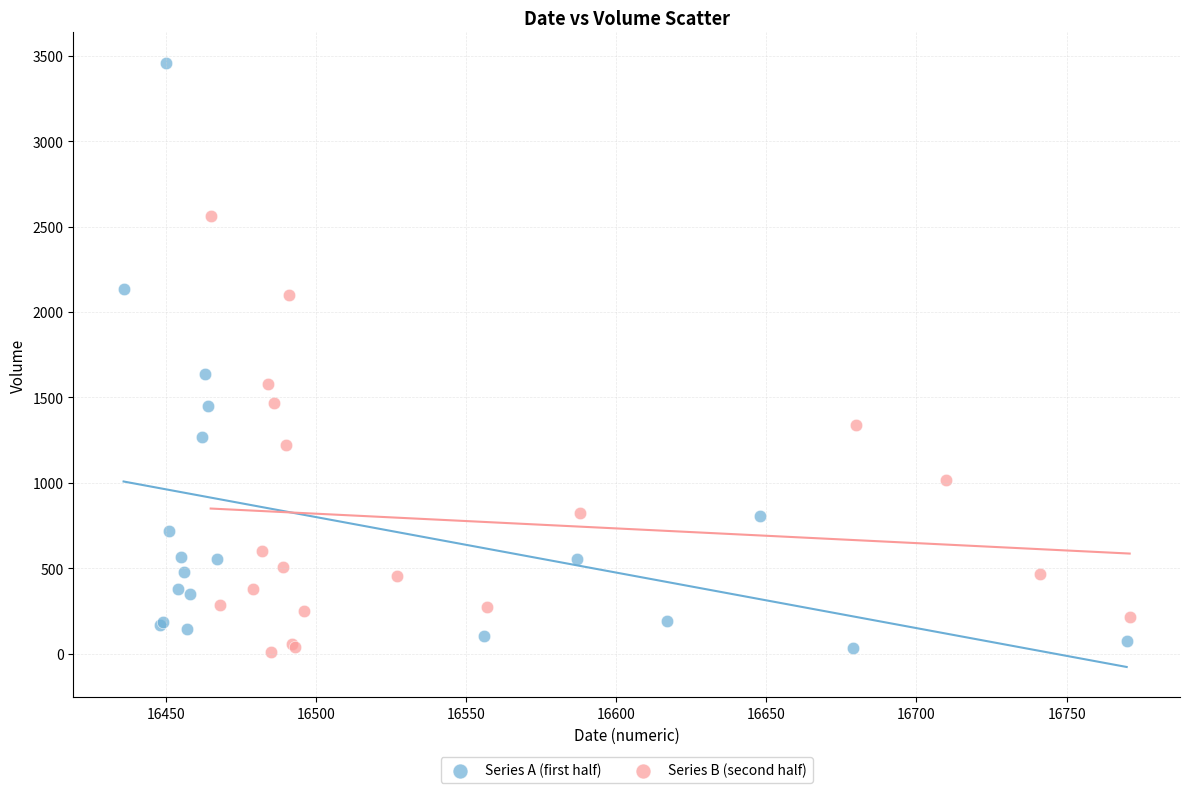

Which series contains the highest Y value?

Series A (first half)